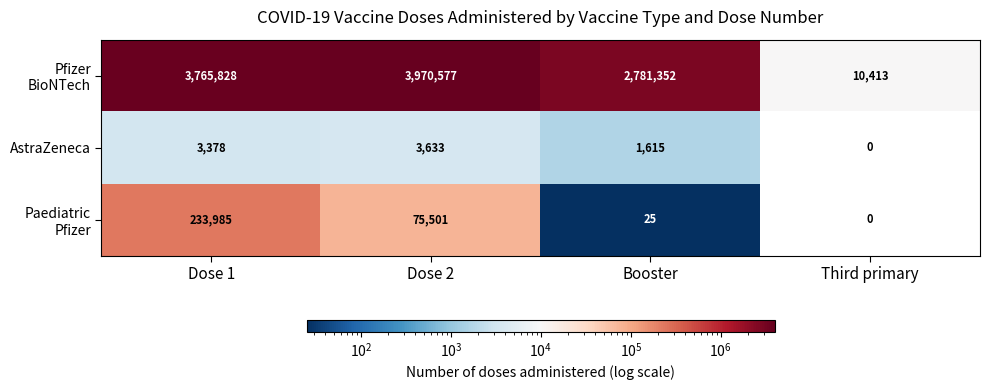

What is the difference between the maximum and minimum values in the AstraZeneca series?

3633